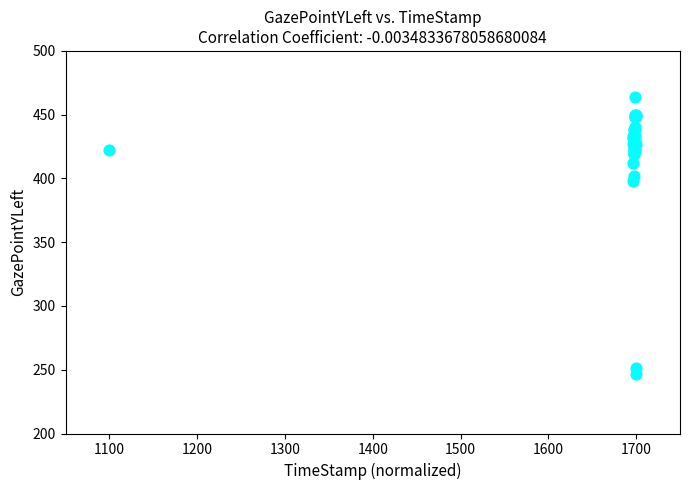

What Y value in the scatter plot is closest to 355?

398